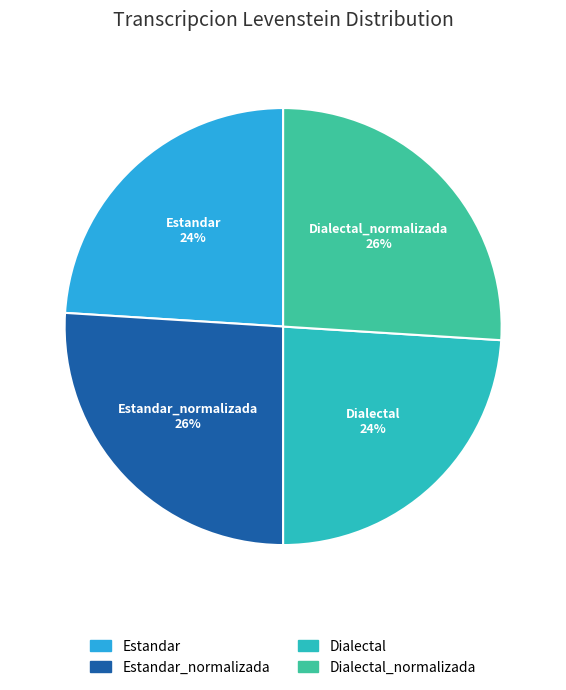

To the nearest percent, what percentage of the pie is Dialectal?

24%